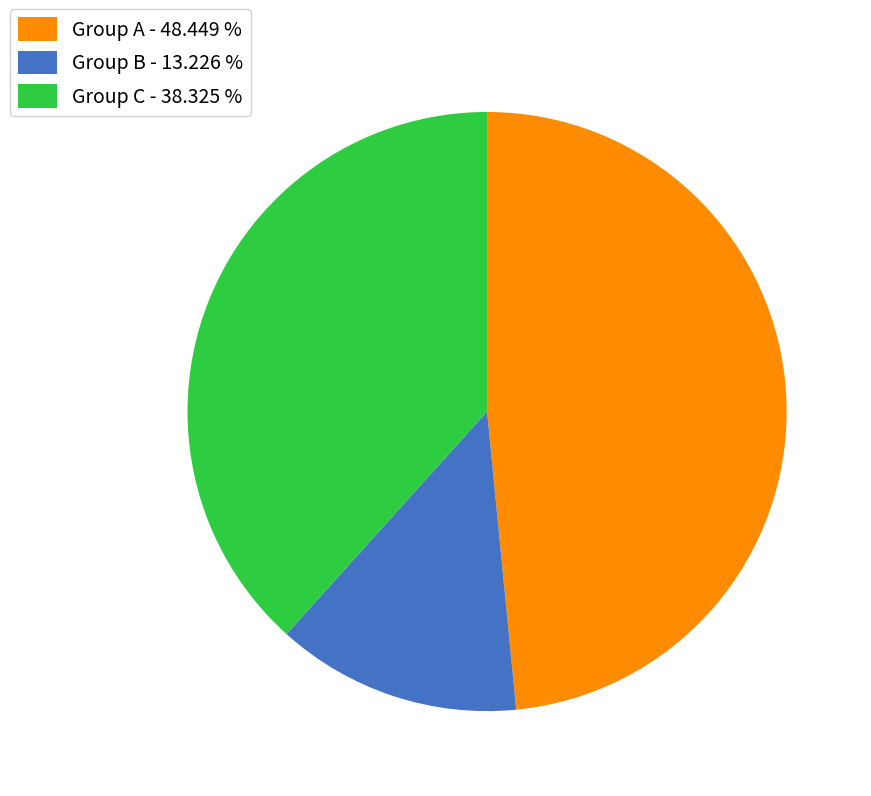

Combined, do Group C - 38.325 % and Group B - 13.226 % account for over 50%?

Yes